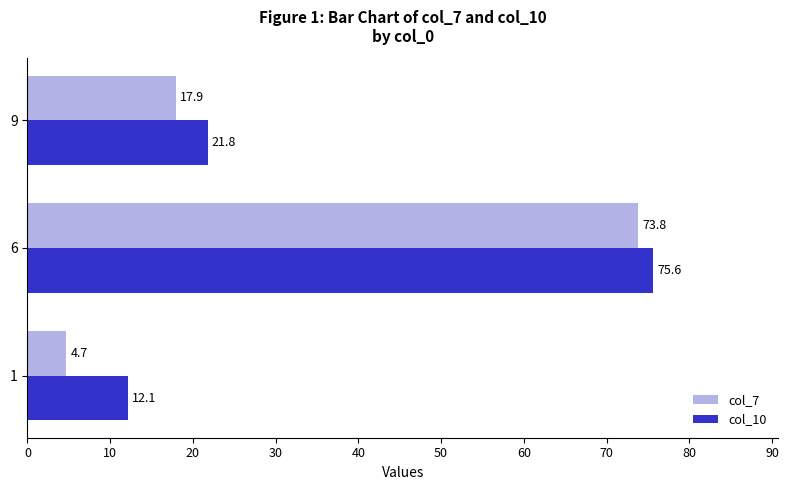

What are all the series names shown in the legend?

col_7, col_10